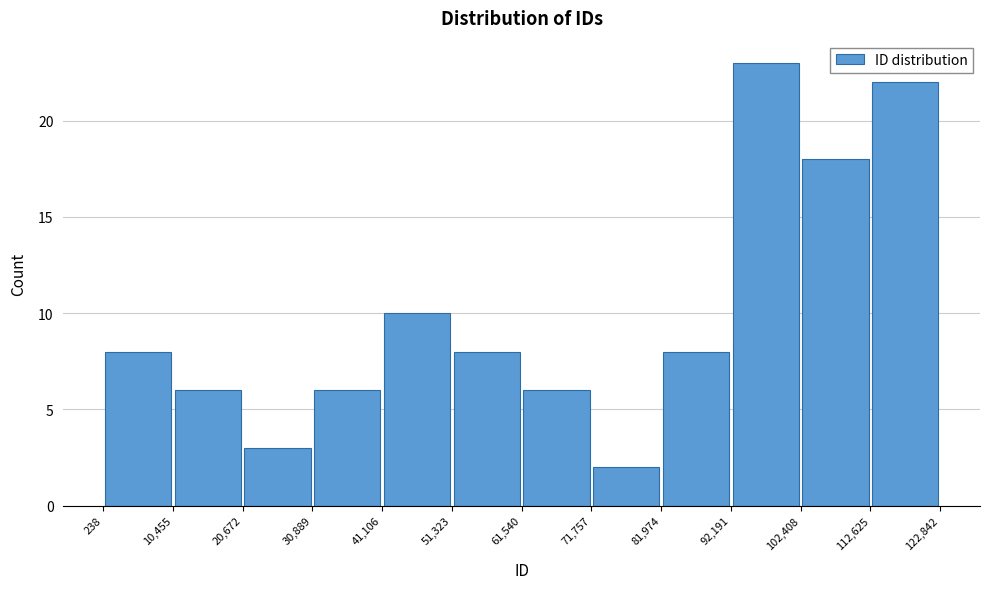

Which range on the x-axis has the tallest bar?

92,191 to 102,408